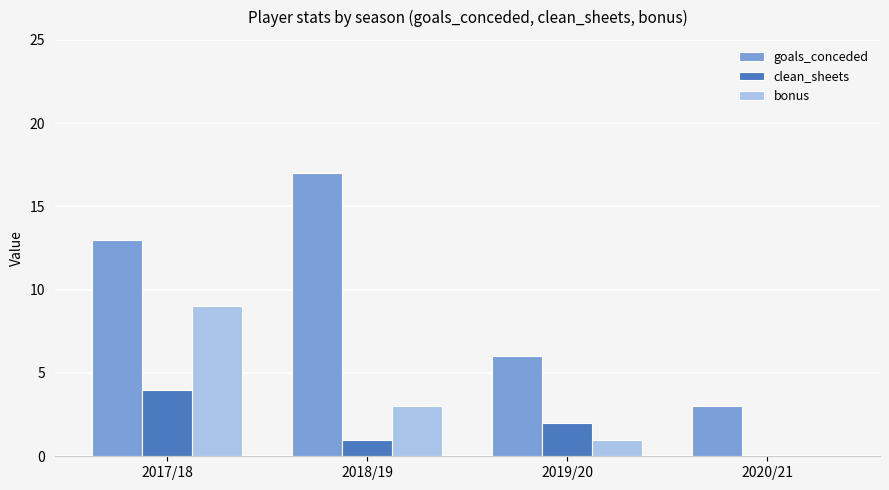

Are the bars horizontal?

No